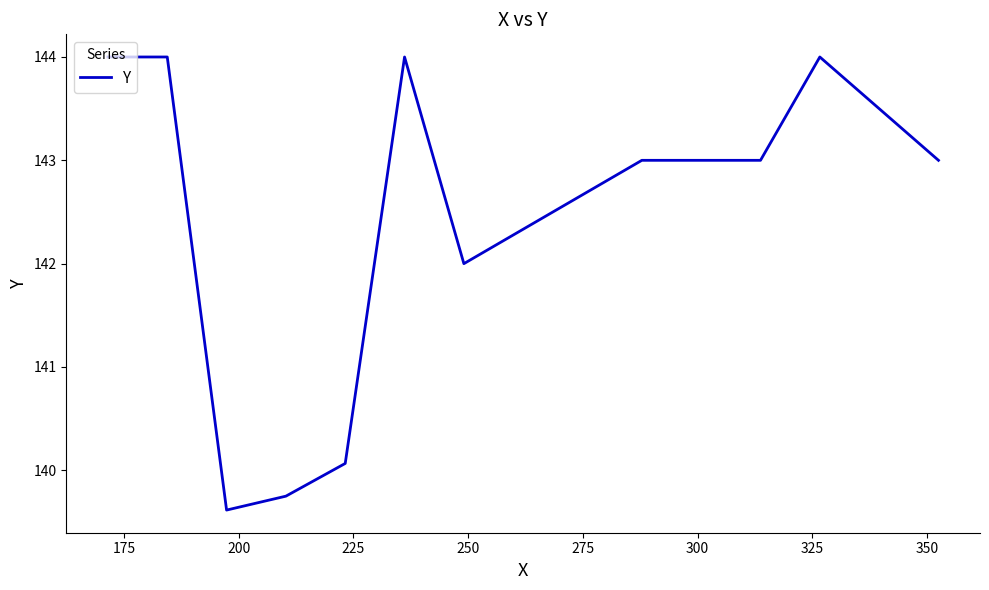

What is the smallest value displayed?

139.6